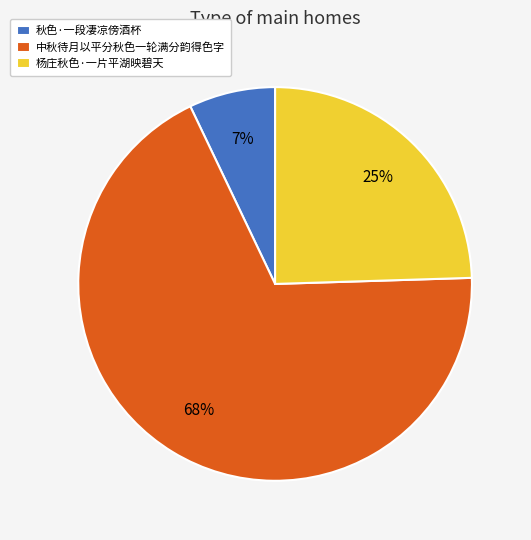

What is the majority slice?

中秋待月以平分秋色一轮满分韵得色字